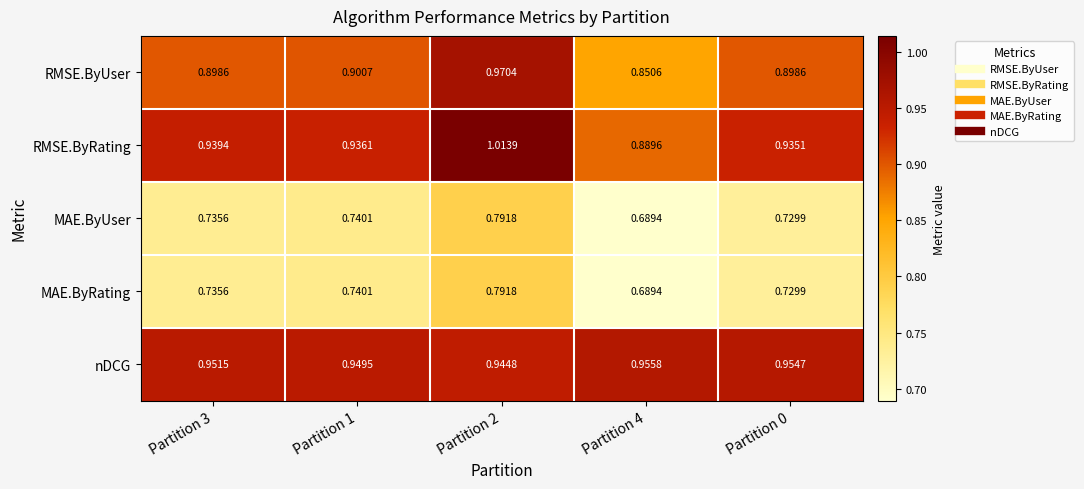

Which series has the largest range (max minus min)?

RMSE.ByRating